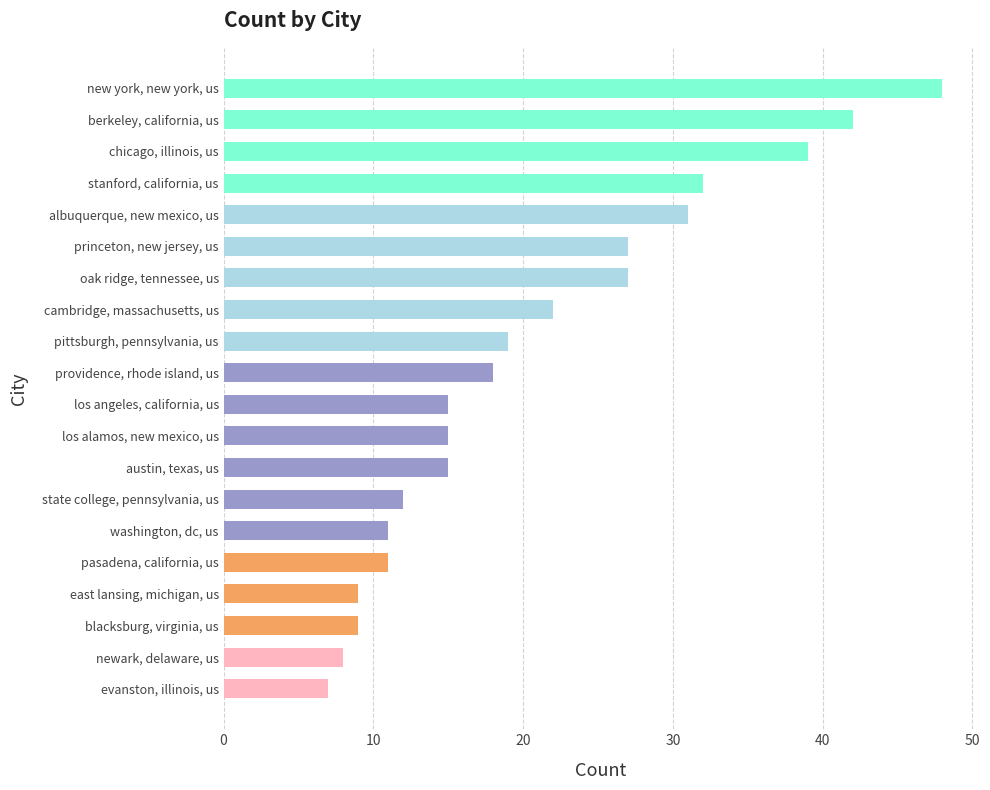

True or false: the data shows 7 at evanston, illinois, us.

True